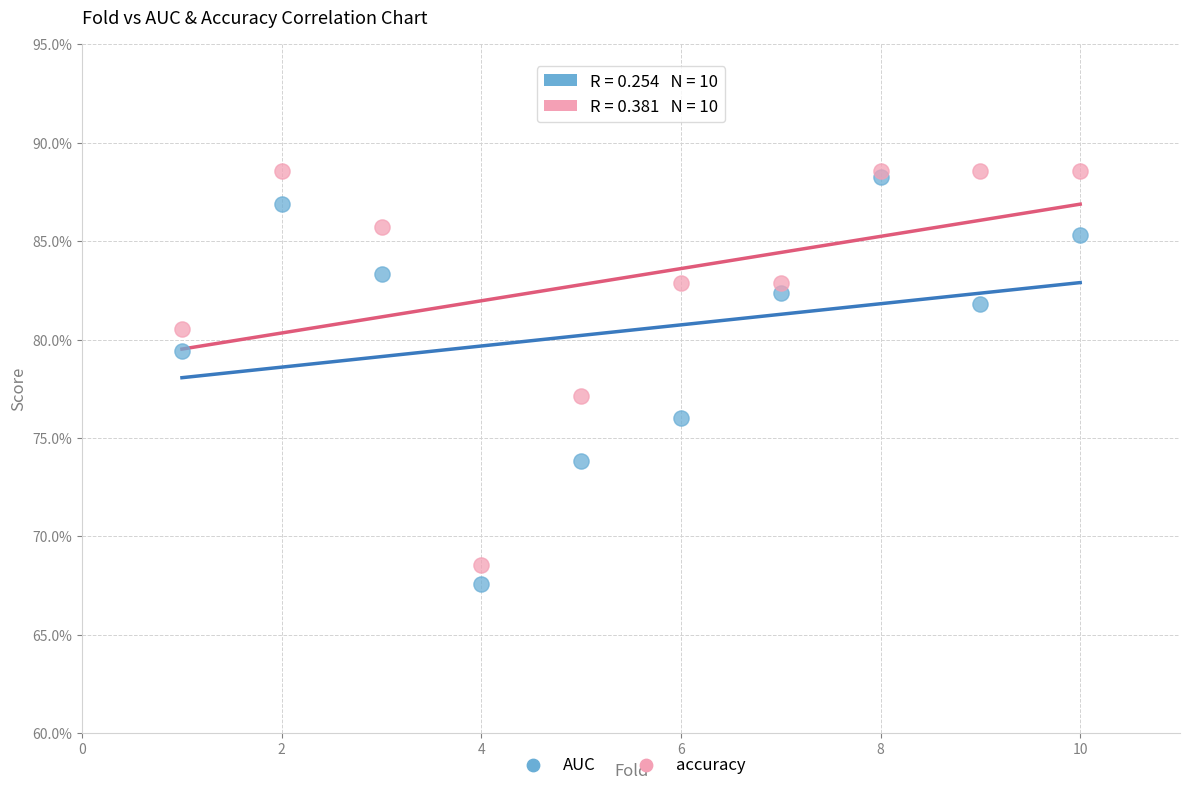

What are all the series names shown in the legend?

AUC, accuracy